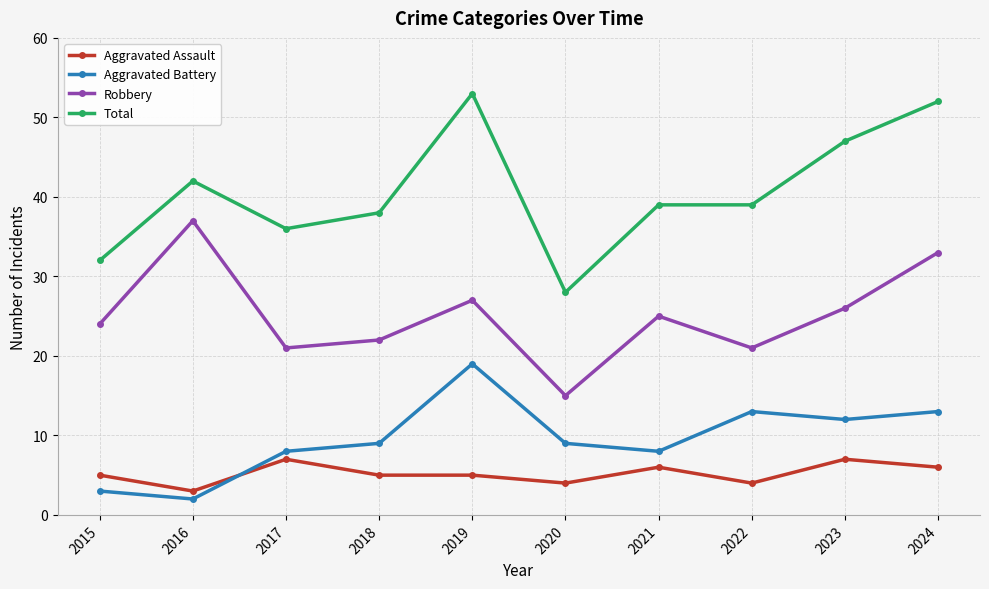

The value of Aggravated Assault at 2024 is 6. True or false?

True